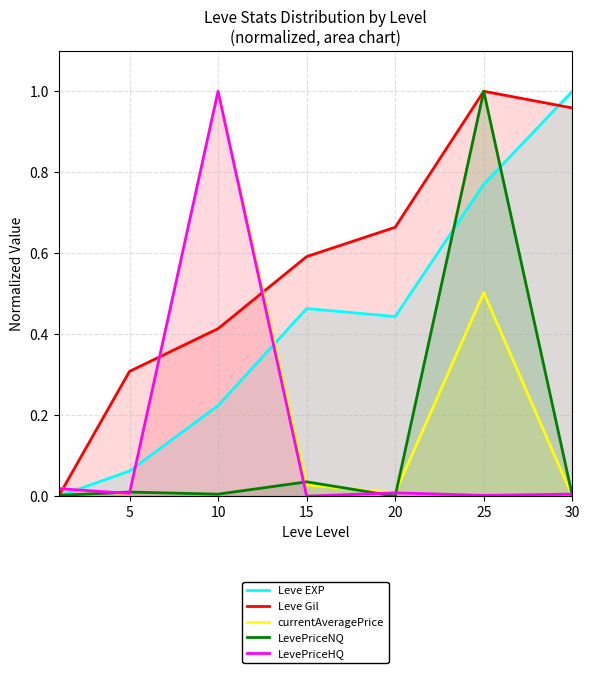

How many lines are shown in the chart?

5